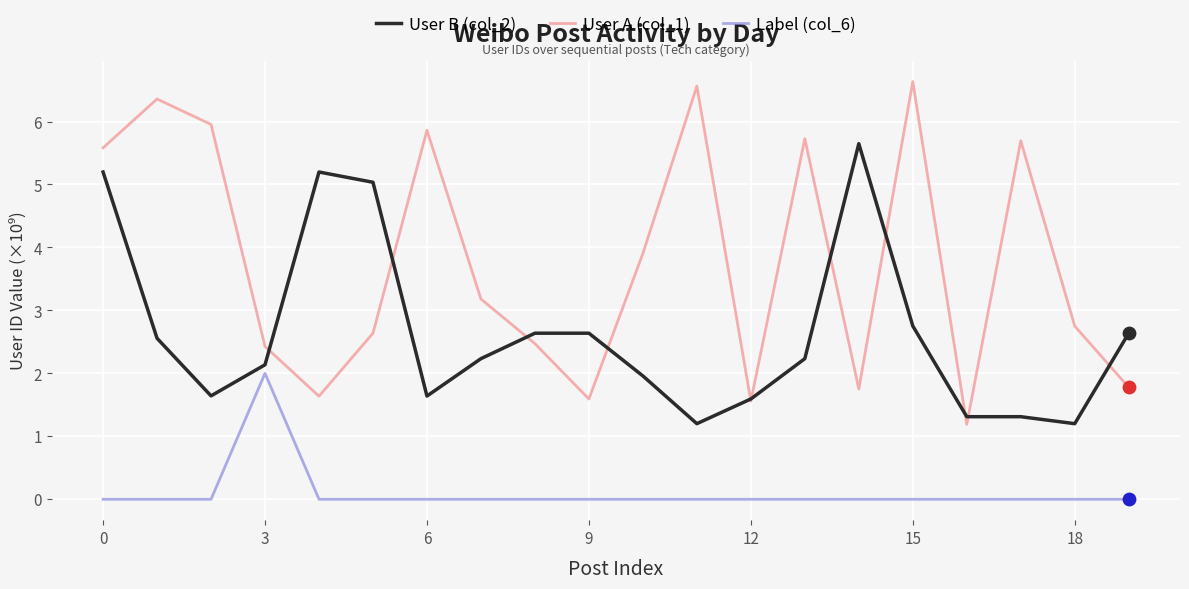

Which series has the largest range (max minus min)?

User A (col_1)